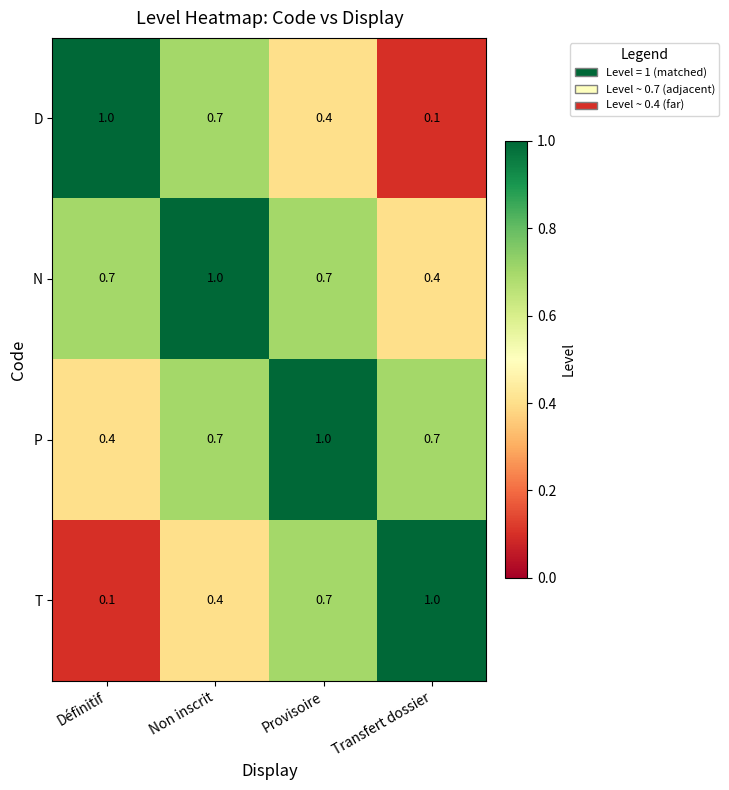

What is the difference between the second highest and second lowest values in the T series?

0.3